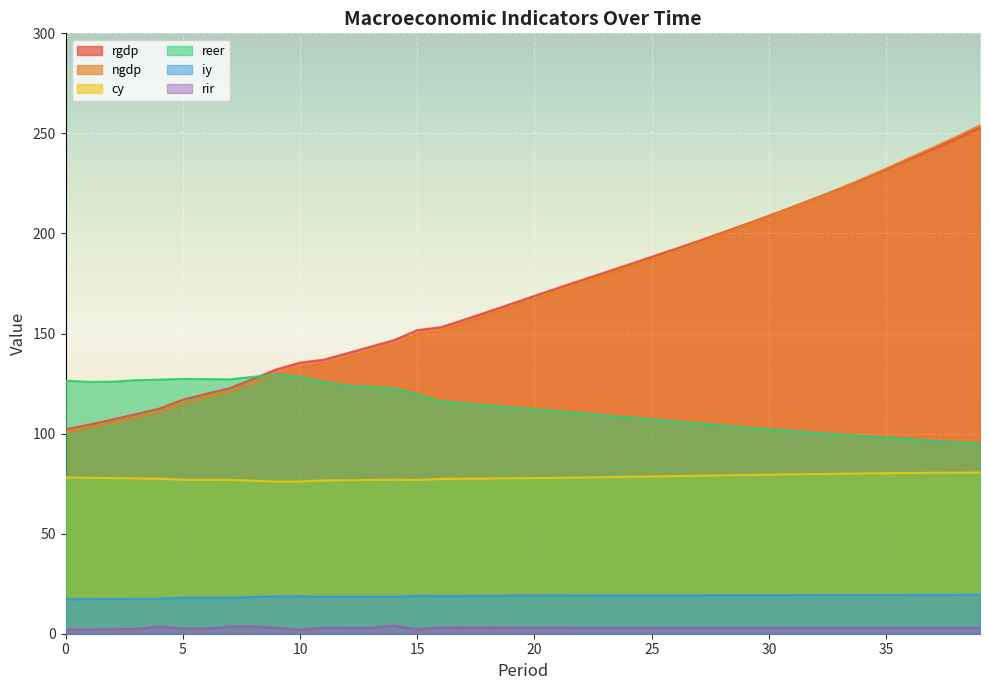

Is it true that rir equals 0.7 at 24?

False